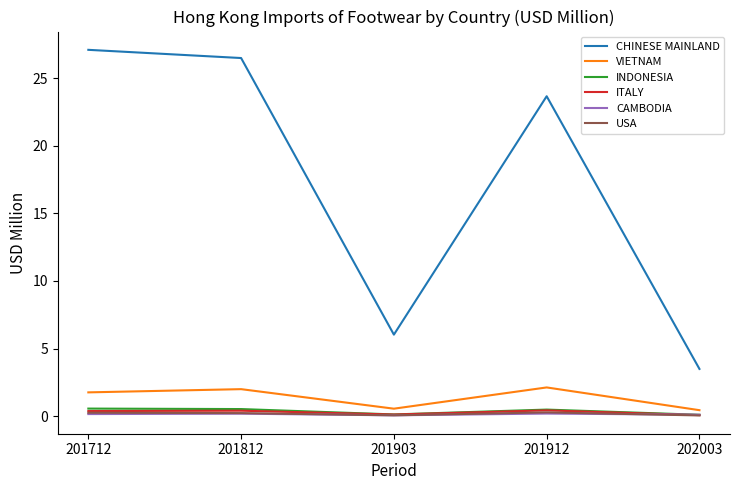

What is the greatest value displayed?

27.1